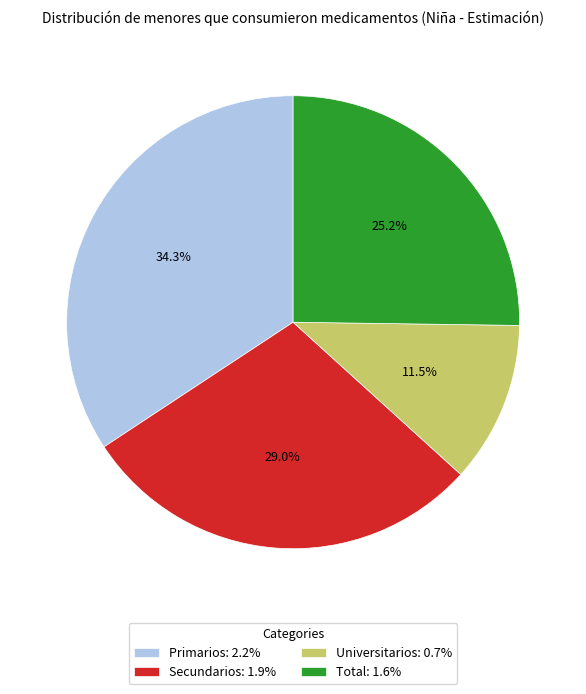

To the nearest percent, what is the combined percentage of Universitarios and Total?

37%